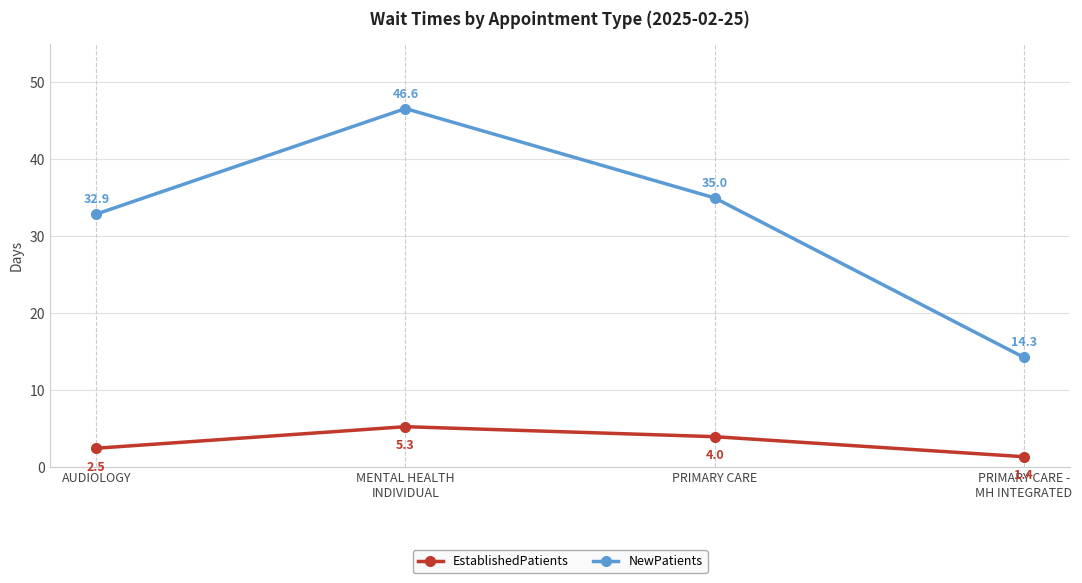

True or false: EstablishedPatients and NewPatients intersect in this chart.

False